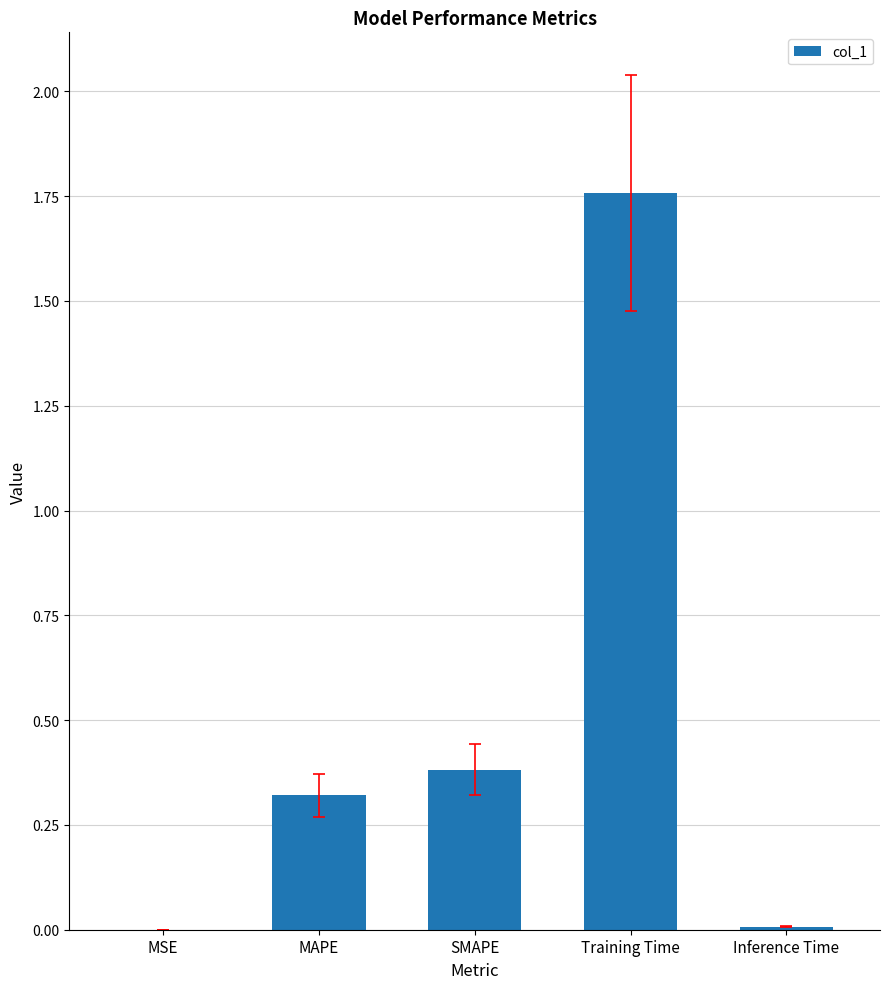

Between MSE and Training Time, which is larger?

Training Time